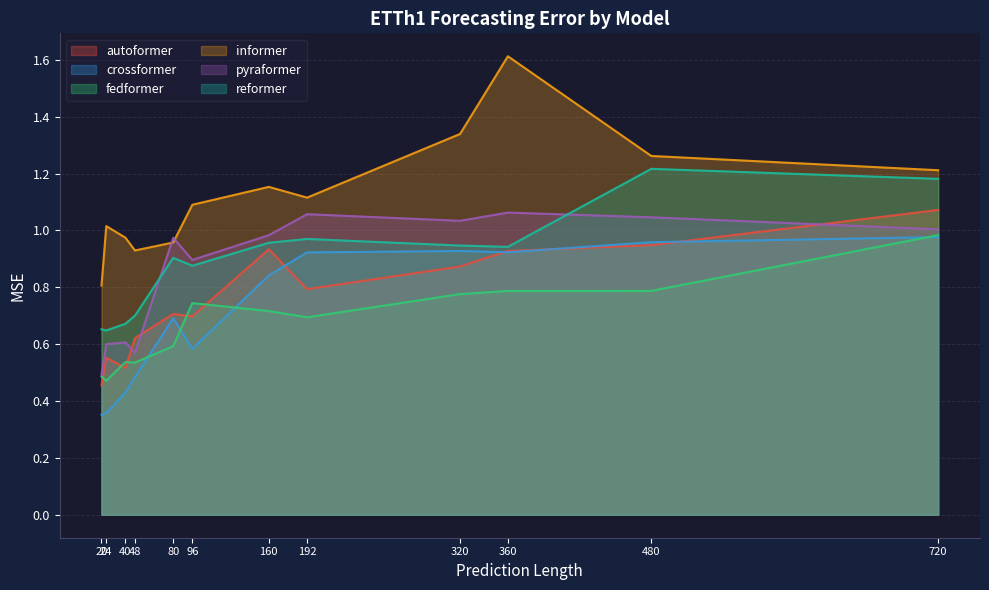

What is the value of the fedformer point at the 2nd from the left?

0.5